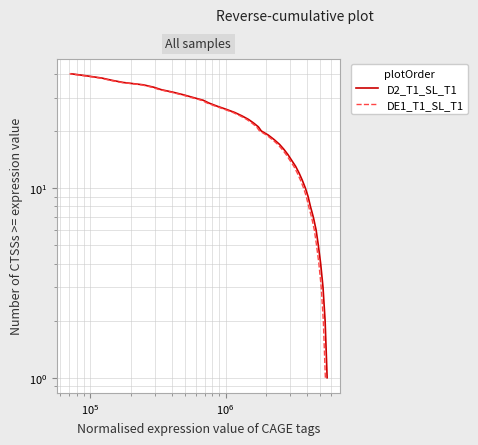

True or false: DE1_T1_SL_T1 and D2_T1_SL_T1 intersect in this chart.

False